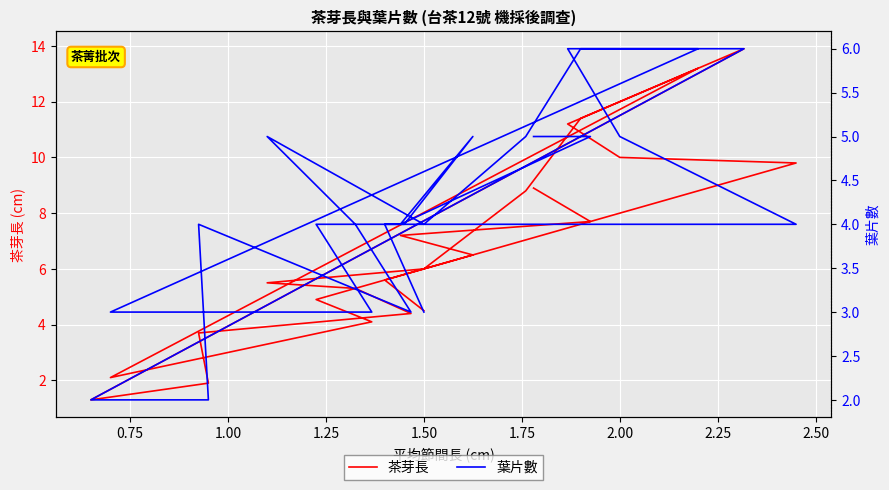

What is the difference between the second highest and second lowest values in the 葉片數 series?

4.0